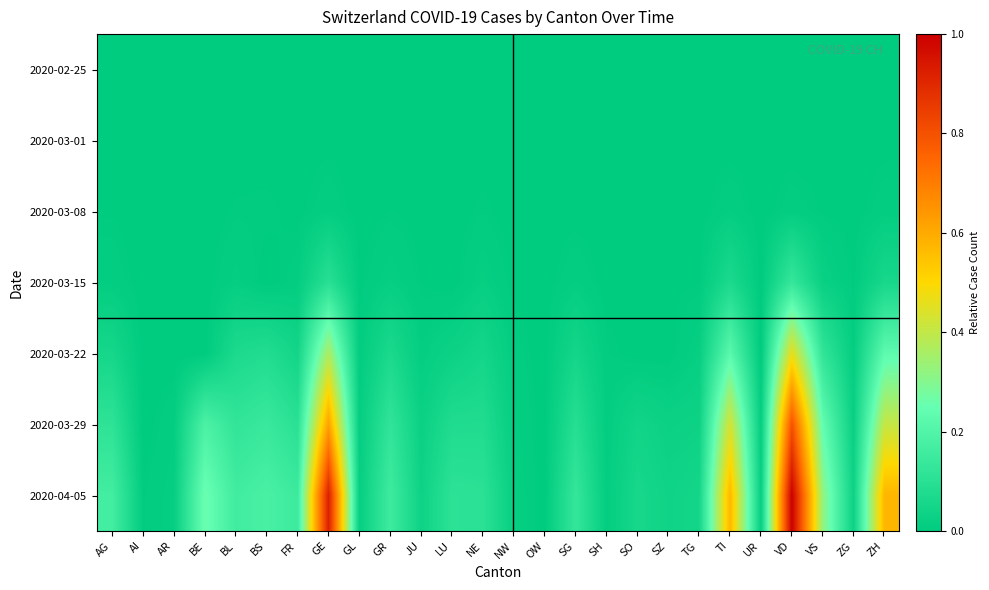

Count the number of categories in the chart.

26